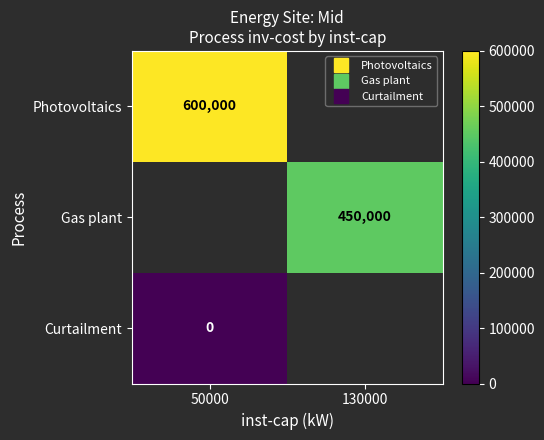

Rank the categories by Curtailment value from highest to lowest.

50000, 130000